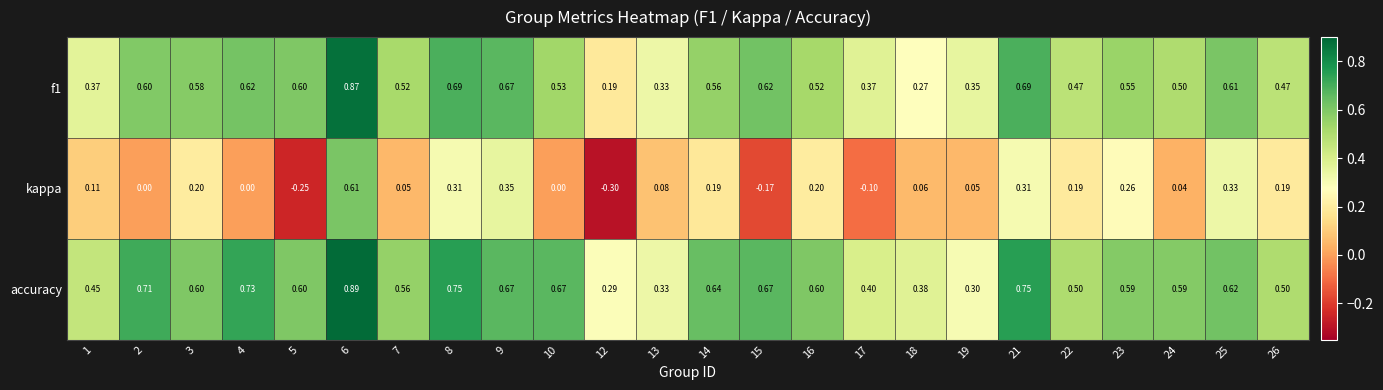

Is the value of accuracy at 19 greater than the value of kappa at 10?

Yes